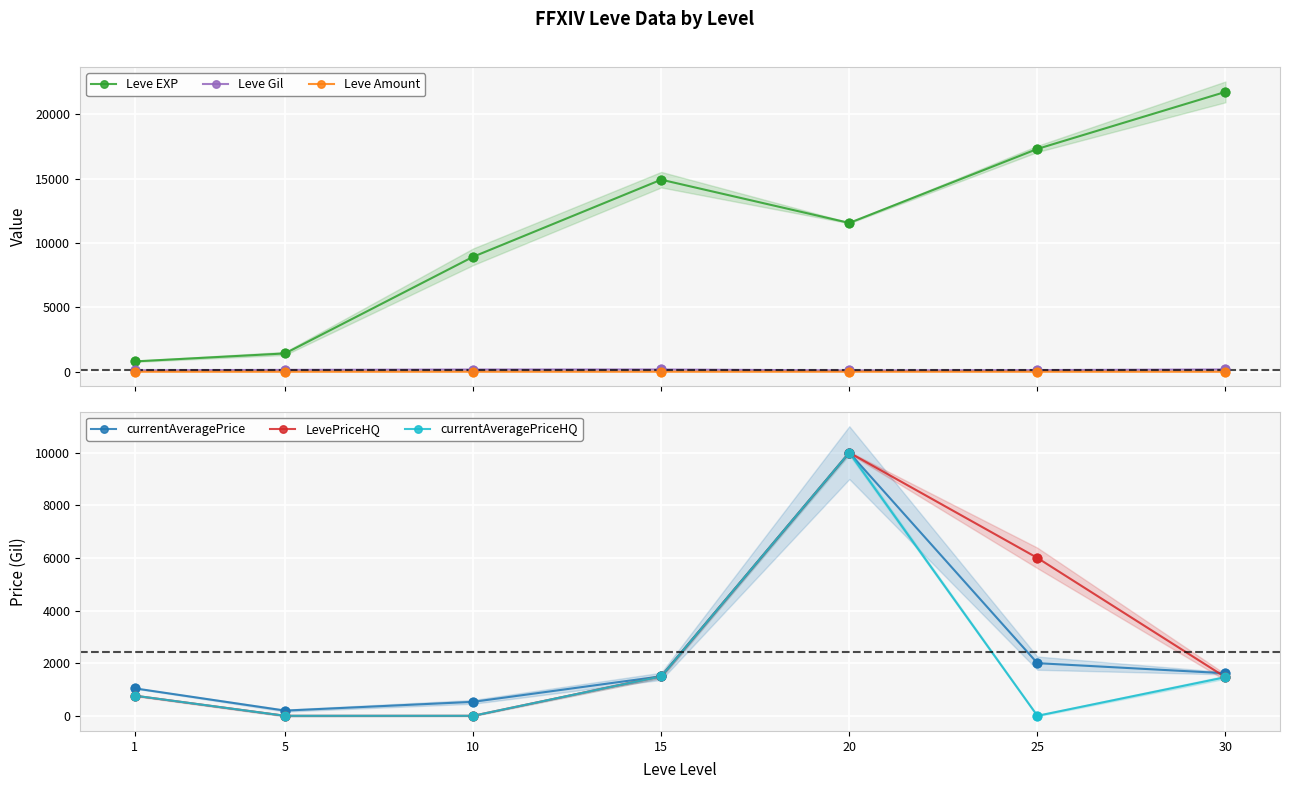

At which category is the sum across all series the highest?

20